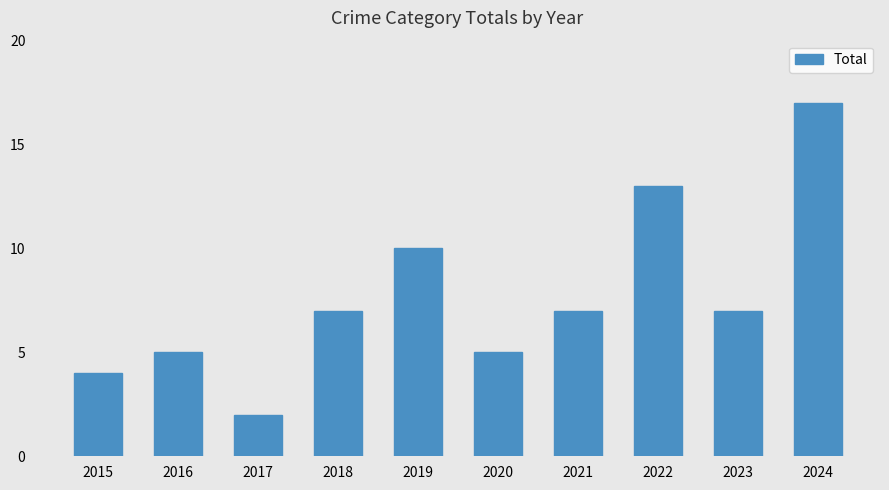

Which has a higher value, 2019 or 2017?

2019